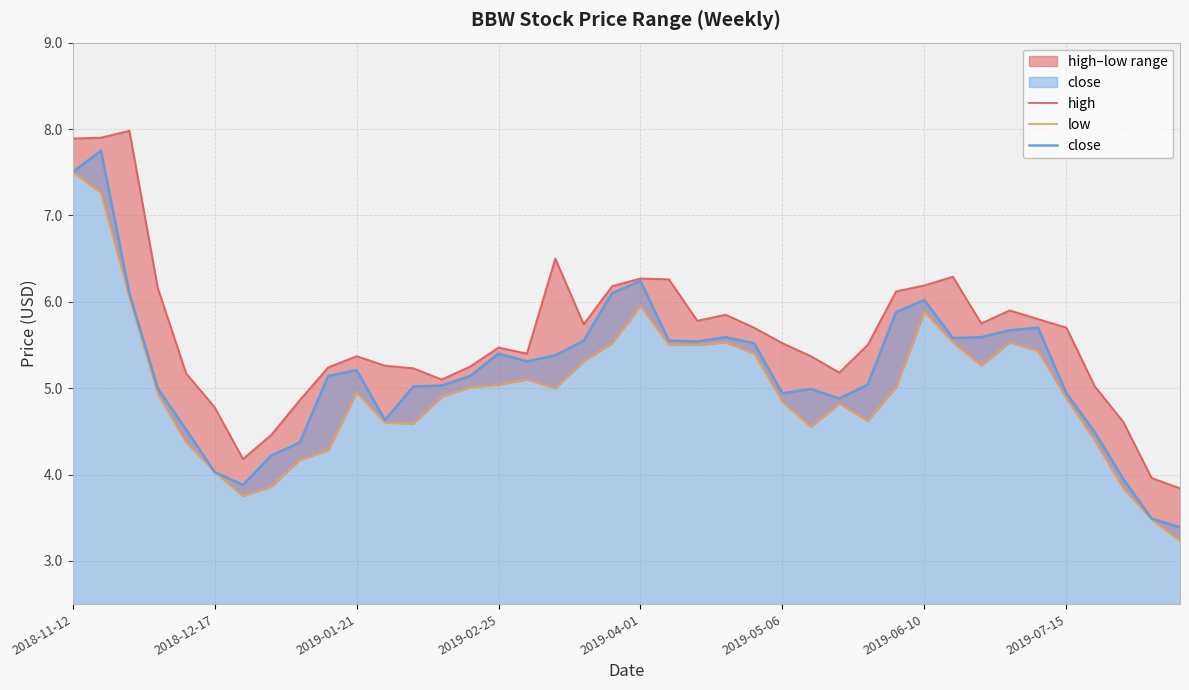

What is the lowest value of the close series?

3.4